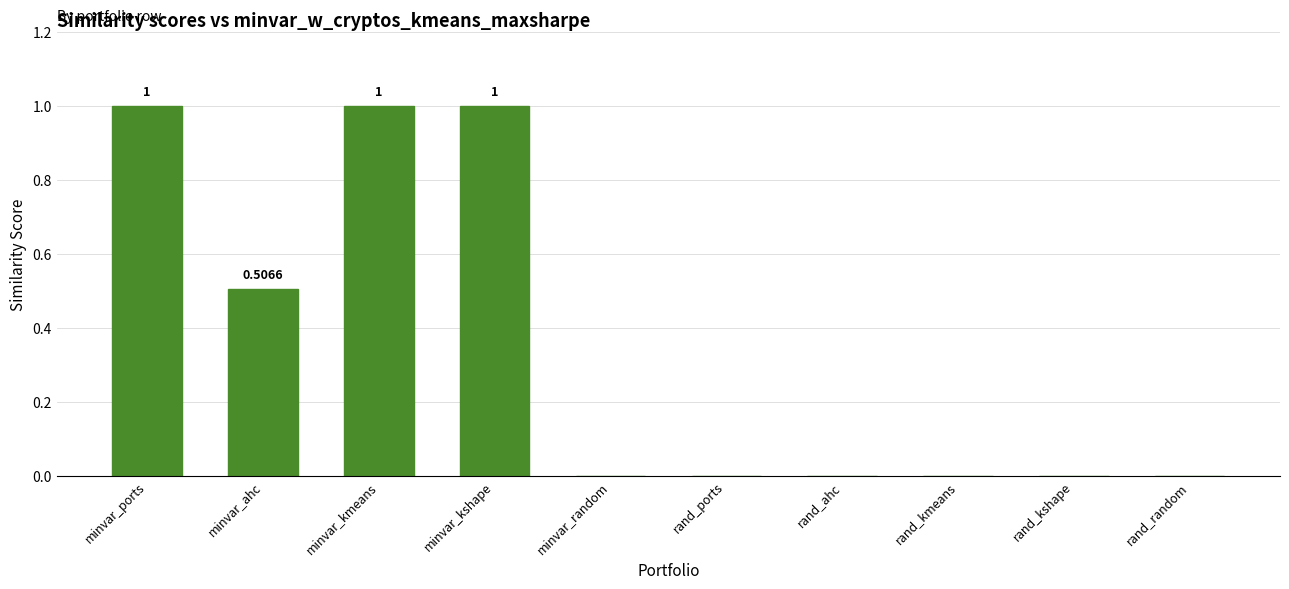

What is the change in value from minvar_ports to minvar_ahc?

-0.5